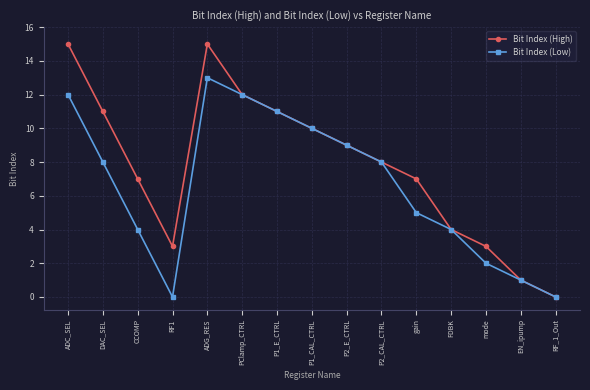

True or false: Bit Index (High) has more than 1 points higher than both neighbors.

False